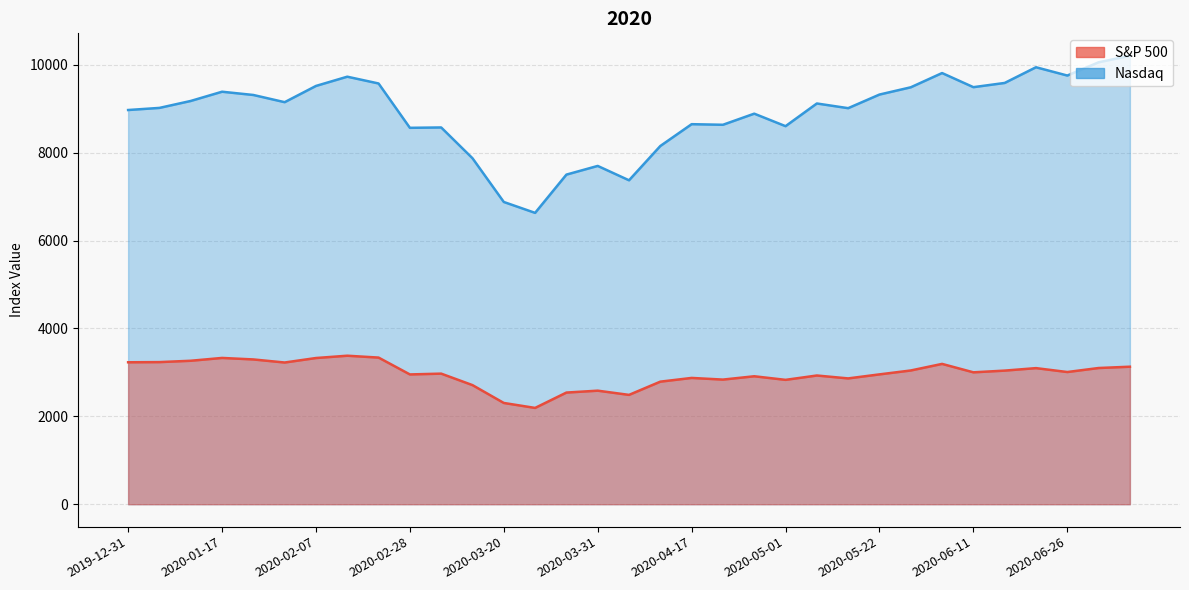

What is the difference between the highest and lowest values at 2020-02-14?

6351.0